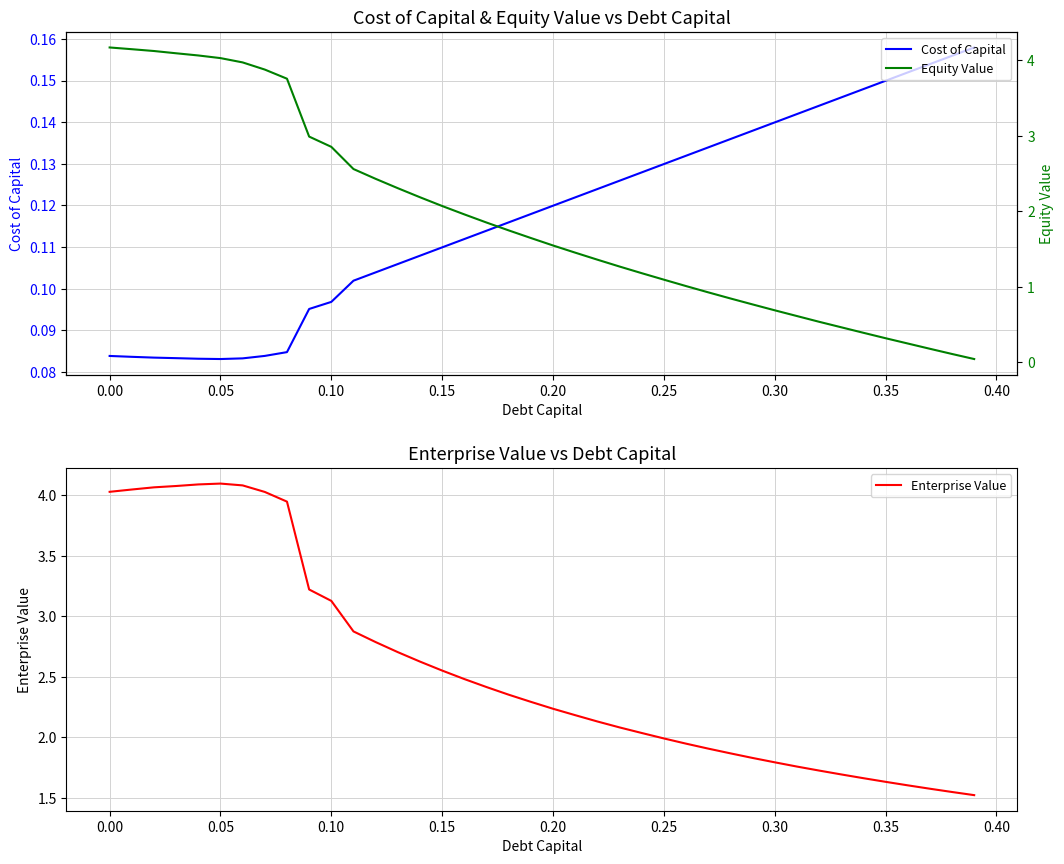

Rank the series by their maximum value, from lowest to highest.

Cost of Capital, Enterprise Value, Equity Value